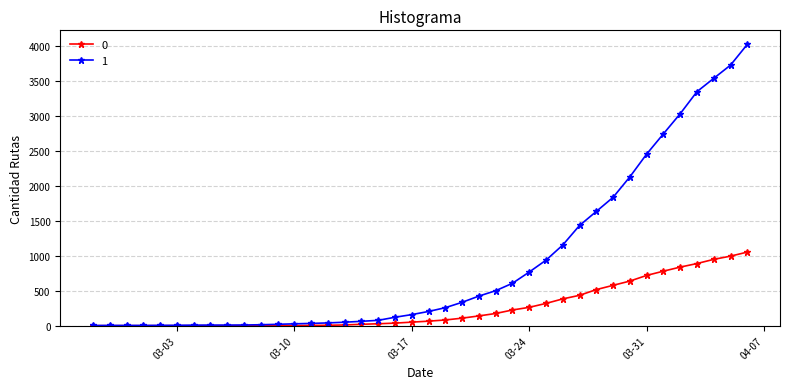

What is the minimum value for 1?

3